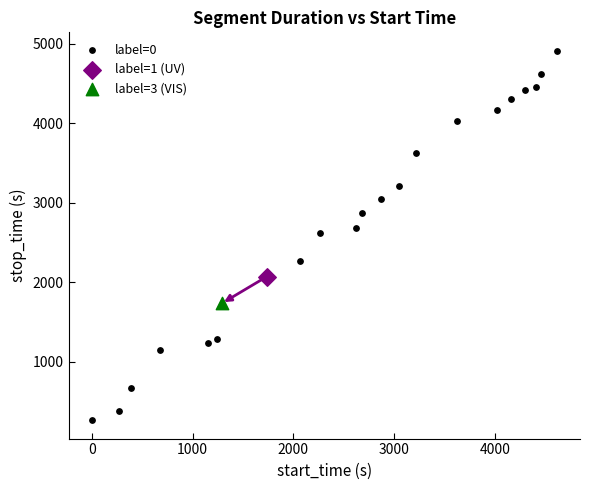

What are all the series names shown in the legend?

label=0, label=1 (UV), label=3 (VIS)